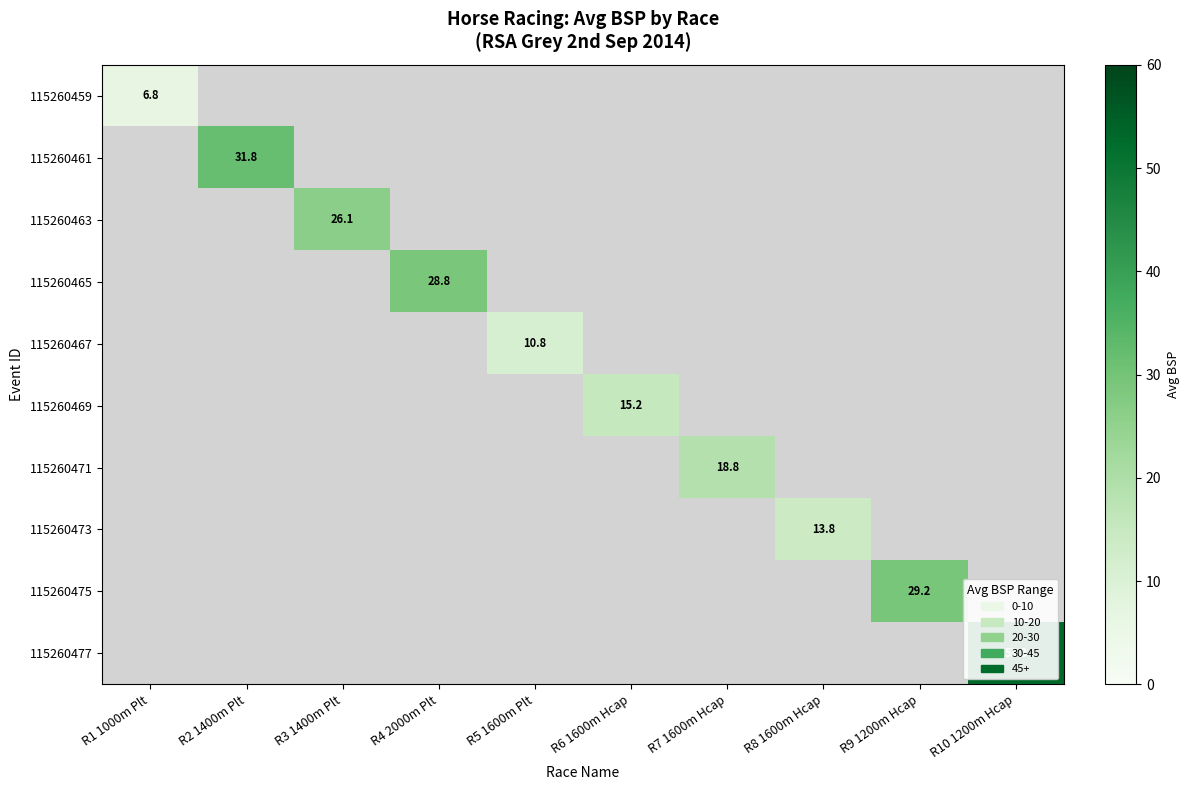

The 115260459 series shows 10.8 at R1 1000m Plt. True or false?

False